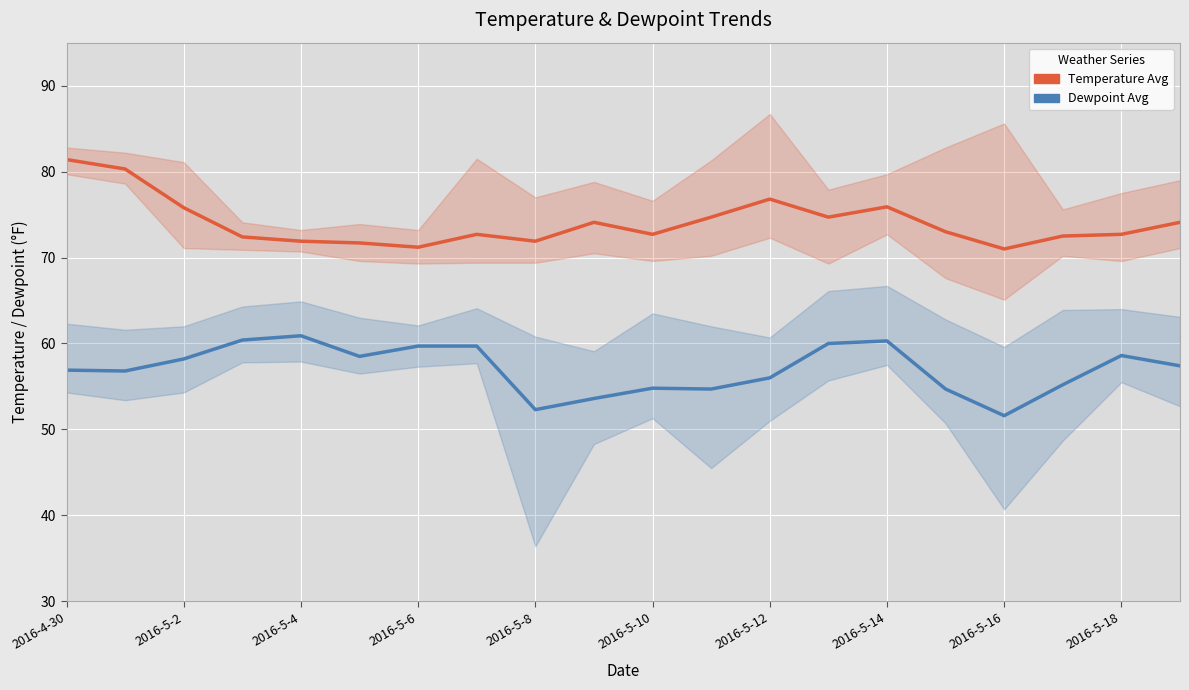

True or false: Dewpoint Avg has more than 1 interior local peaks.

True